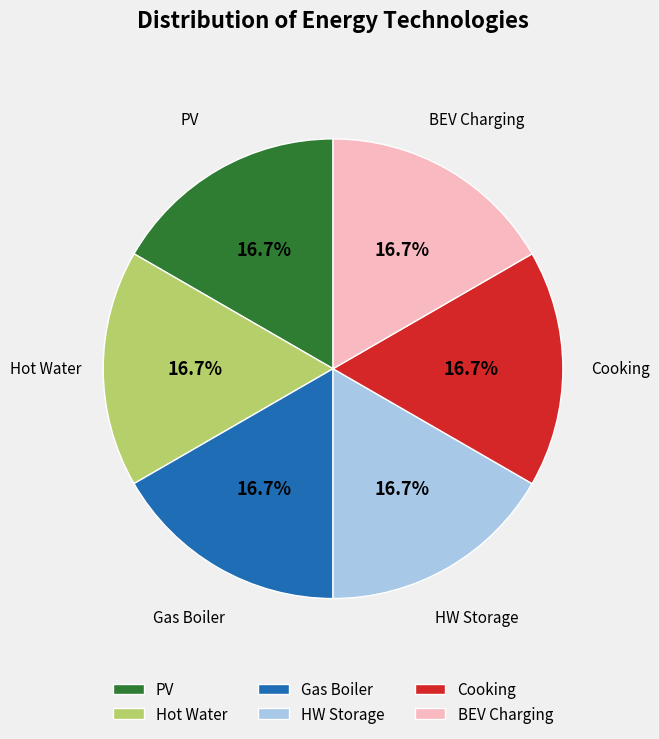

Is Hot Water the majority of the pie?

No